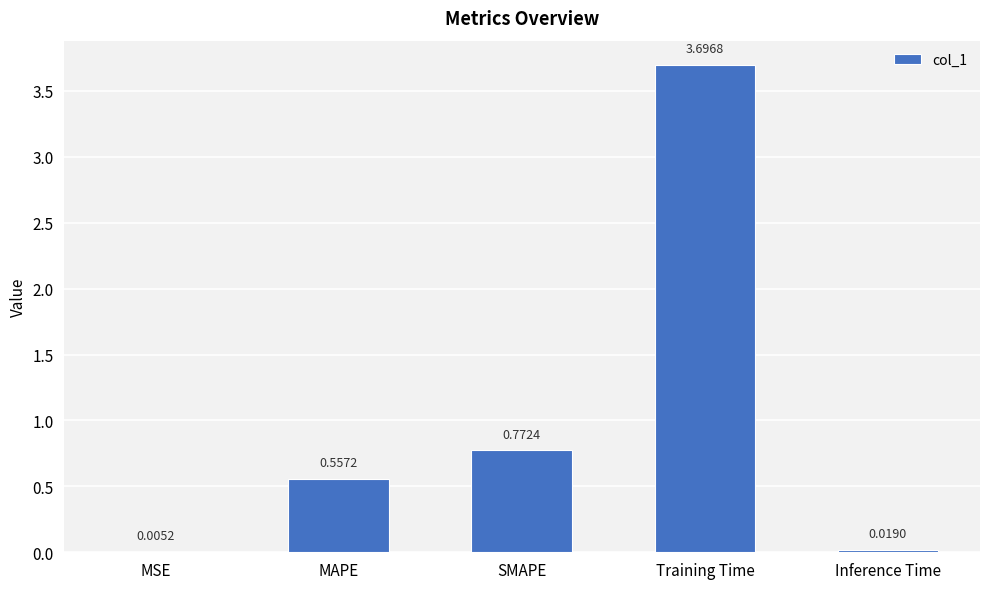

At which label is the value closest to 1?

SMAPE